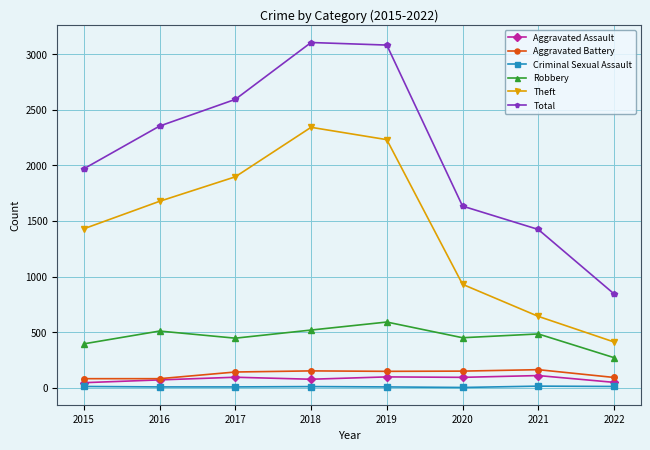

True or false: Aggravated Assault and Total intersect in this chart.

False